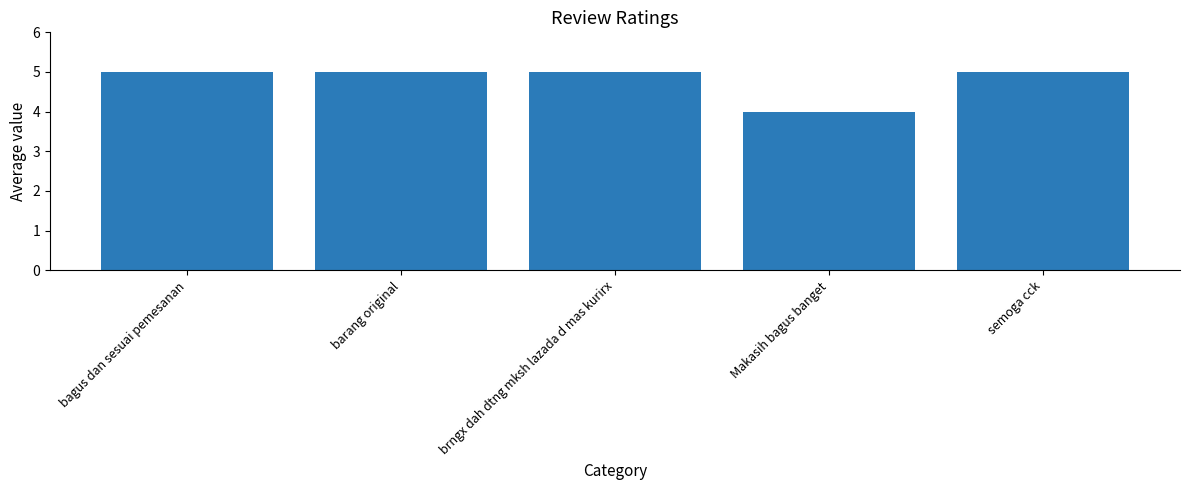

What is the change in value from Makasih bagus banget to semoga cck?

+1